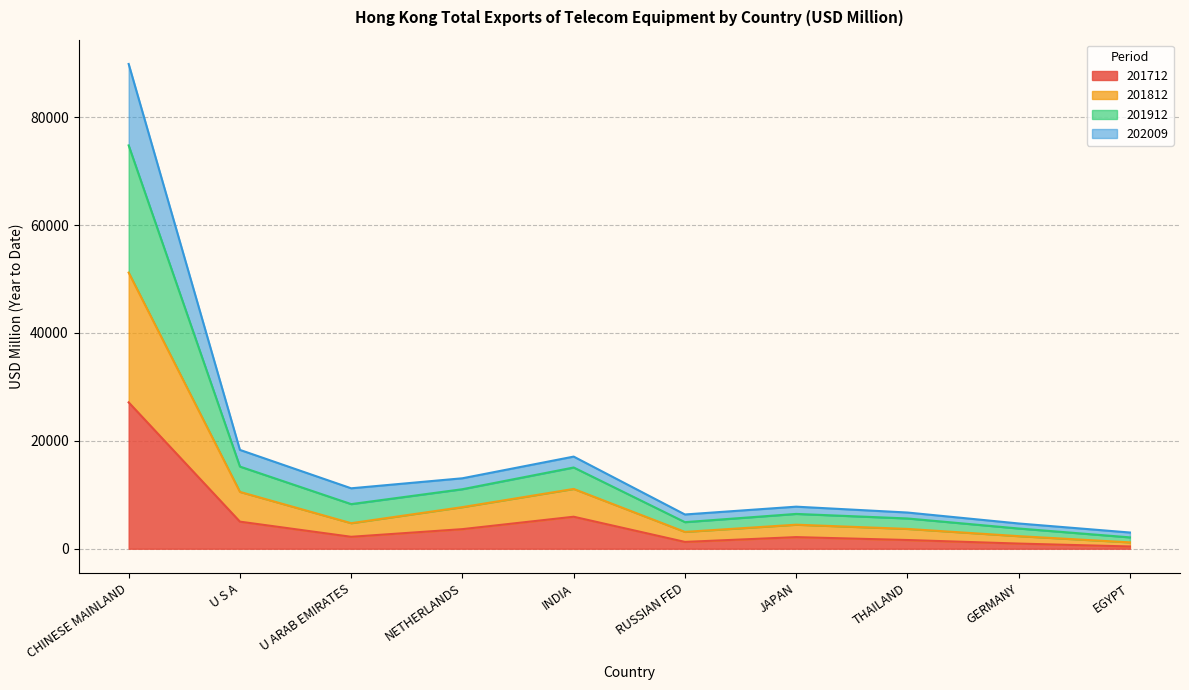

At which category is the sum across all series the highest?

CHINESE MAINLAND